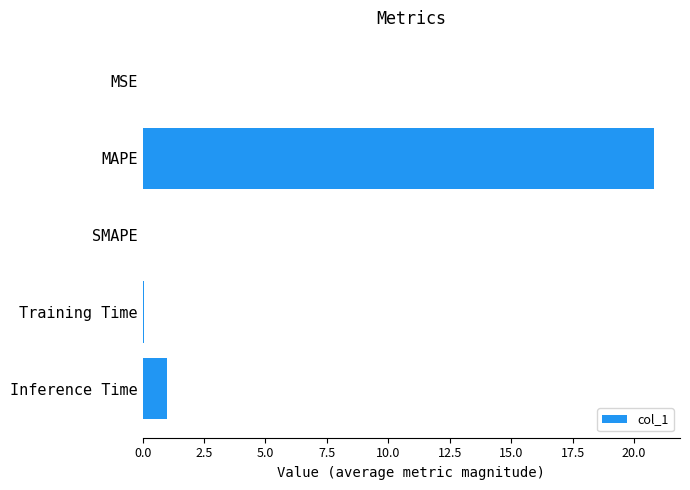

What is the maximum value shown in the chart?

20.8